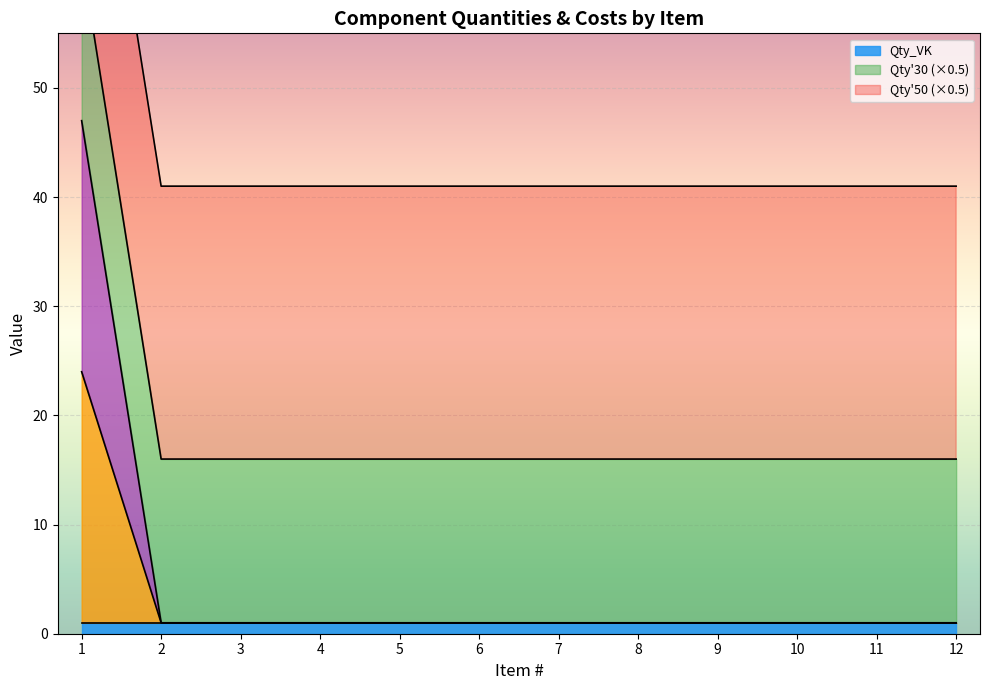

Reading left to right, extract all data points from this chart.

Qty_VK: 1=1.0	2=1.0	3=1.0	4=1.0	5=1.0	6=1.0	7=1.0	8=1.0	9=1.0	10=1.0	11=1.0	12=1.0
Qty30: 1=30.0	2=30.0	3=30.0	4=30.0	5=30.0	6=30.0	7=30.0	8=30.0	9=30.0	10=30.0	11=30.0	12=30.0
Qty50: 1=50.0	2=50.0	3=50.0	4=50.0	5=50.0	6=50.0	7=50.0	8=50.0	9=50.0	10=50.0	11=50.0	12=50.0
_$30: 1=0.1	2=0.0	3=0.0	4=0.0	5=0.0	6=0.0	7=0.0	8=0.0	9=0.0	10=0.0	11=0.0	12=0.0
_$50: 1=0.1	2=0.0	3=0.0	4=0.0	5=0.0	6=0.0	7=0.0	8=0.0	9=0.0	10=0.0	11=0.0	12=0.0